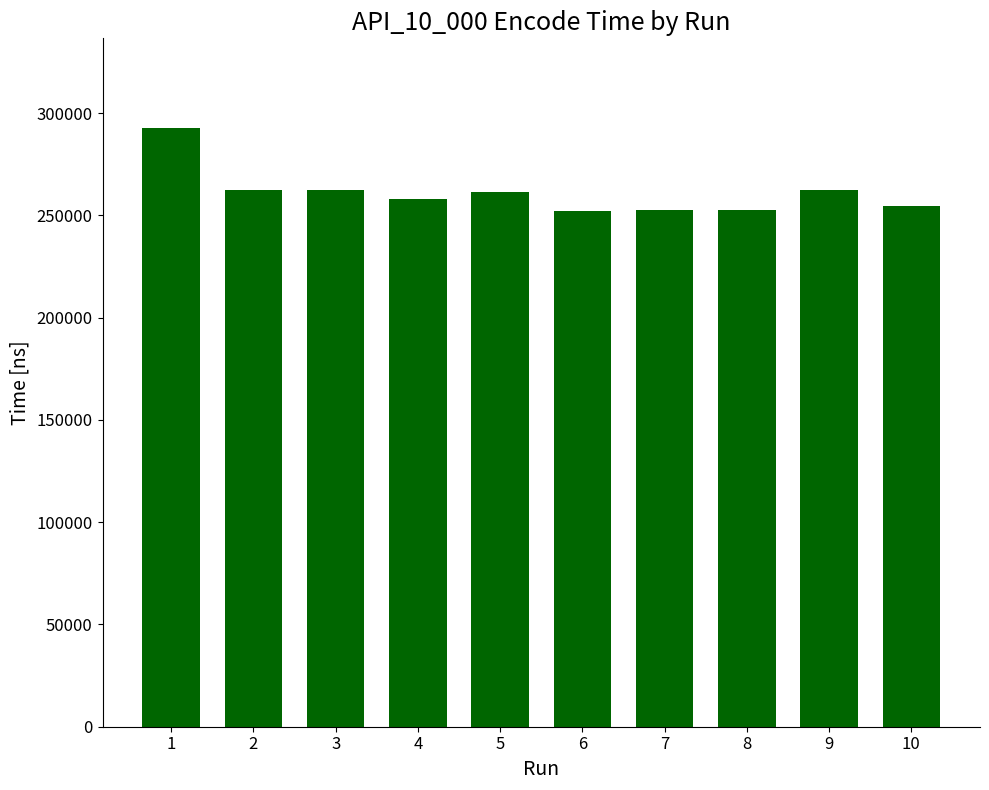

The chart shows a value of 453319 at 7. True or false?

False